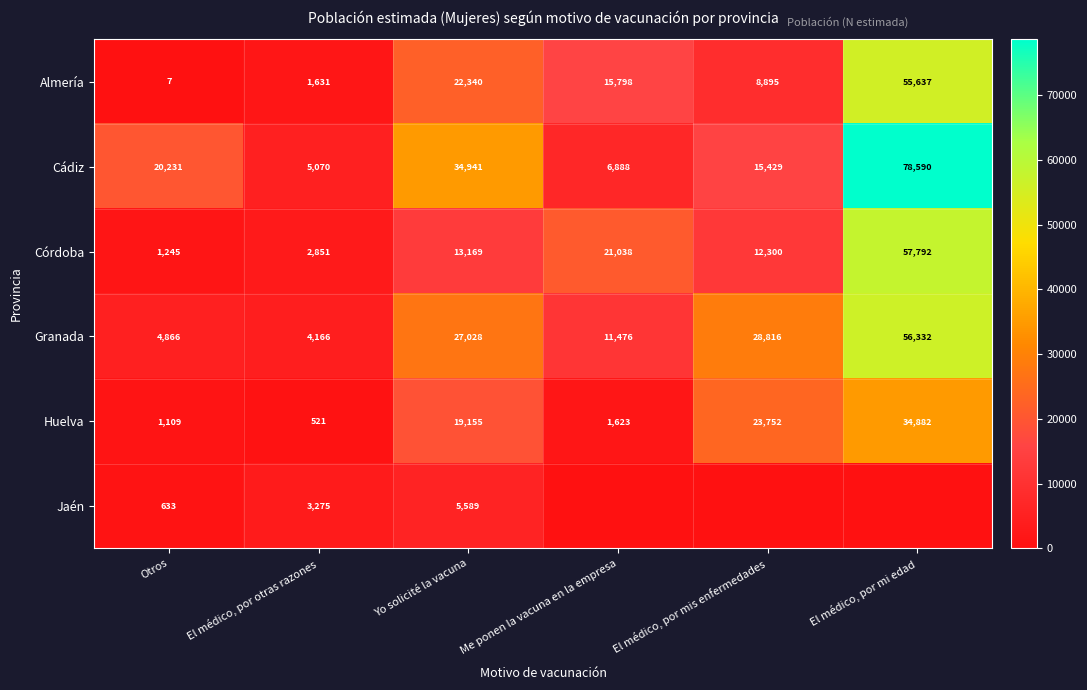

What is the sum of the Almería values at Me ponen la vacuna en la empresa and El médico, por mi edad?

71435